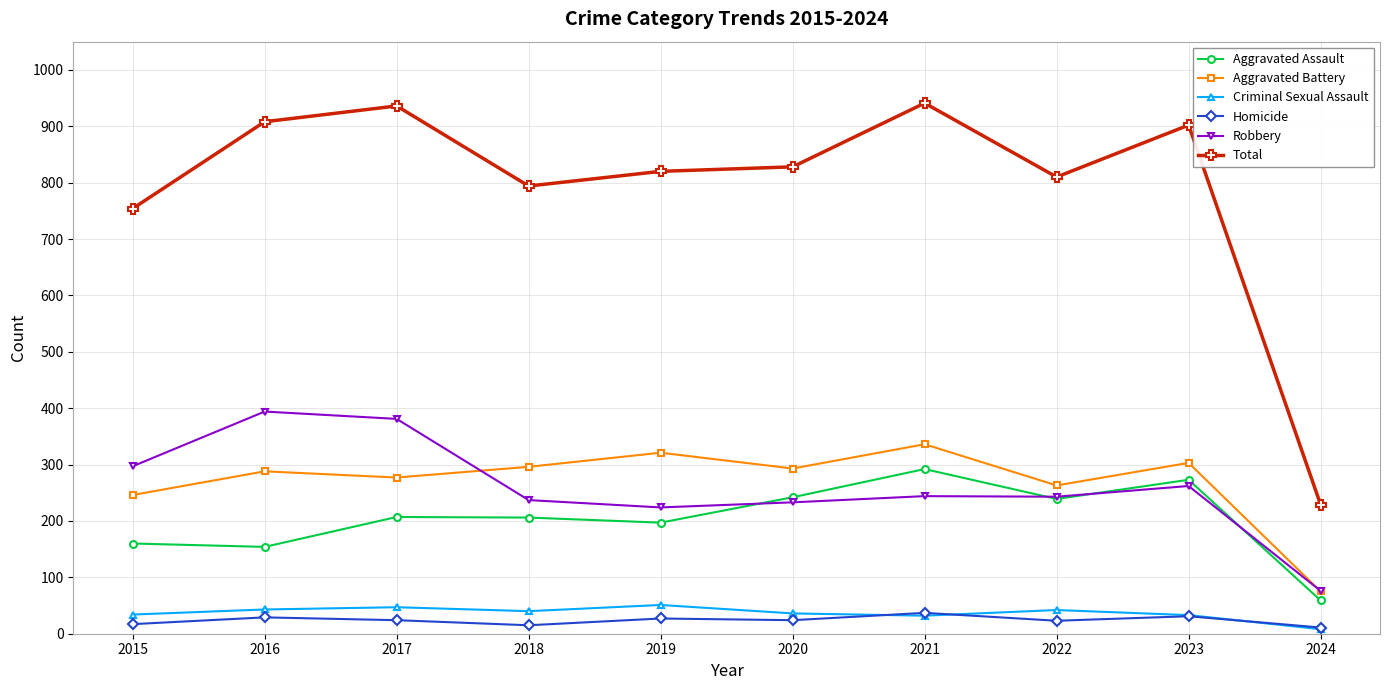

Which series has the largest total across all categories?

Total